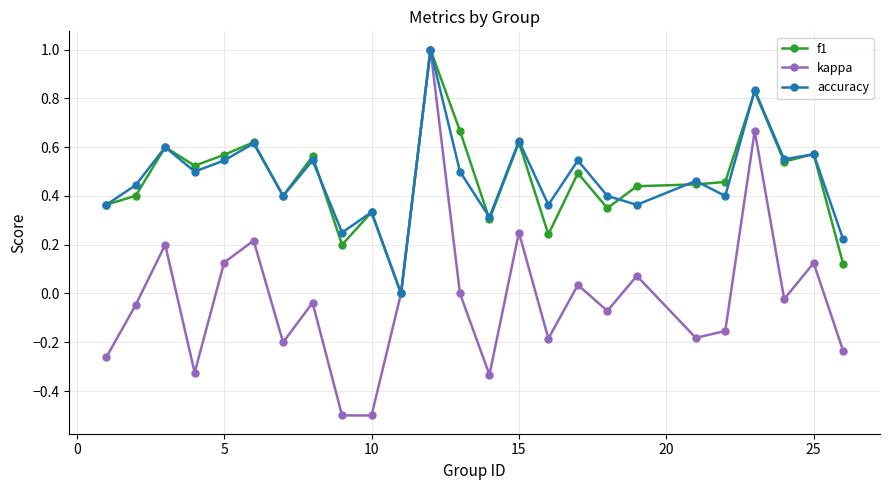

In f1, how many points are higher than both neighbors (excluding endpoints)?

9